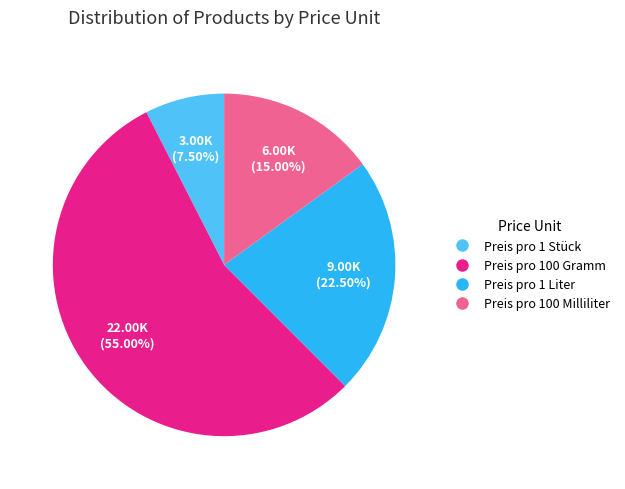

Rank the categories by value from lowest to highest.

Preis pro 1 Stück, Preis pro 100 Milliliter, Preis pro 1 Liter, Preis pro 100 Gramm